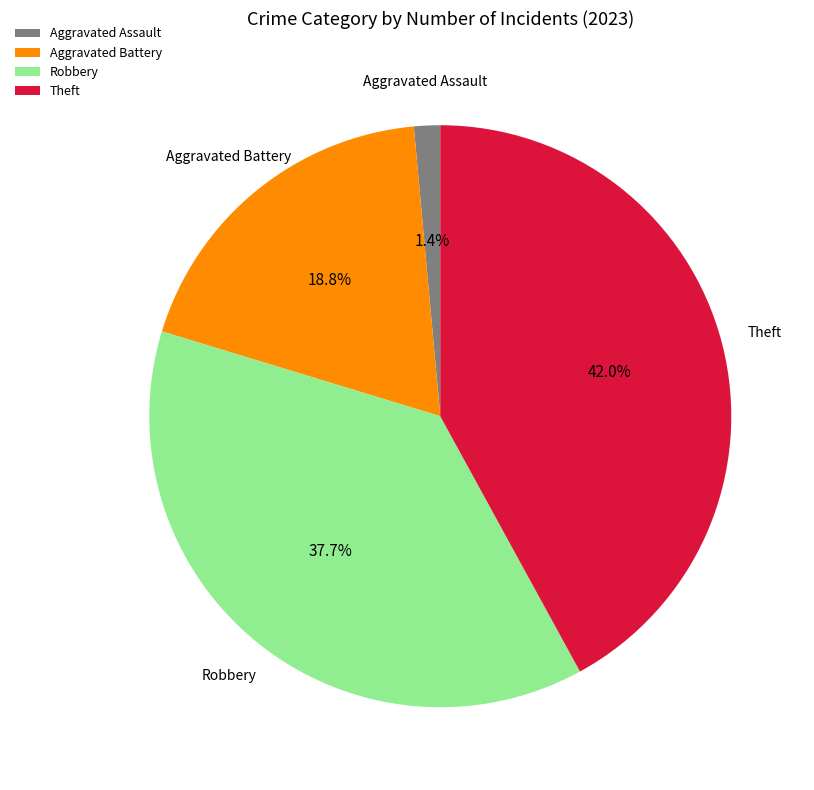

What is the largest slice in the pie chart?

Theft